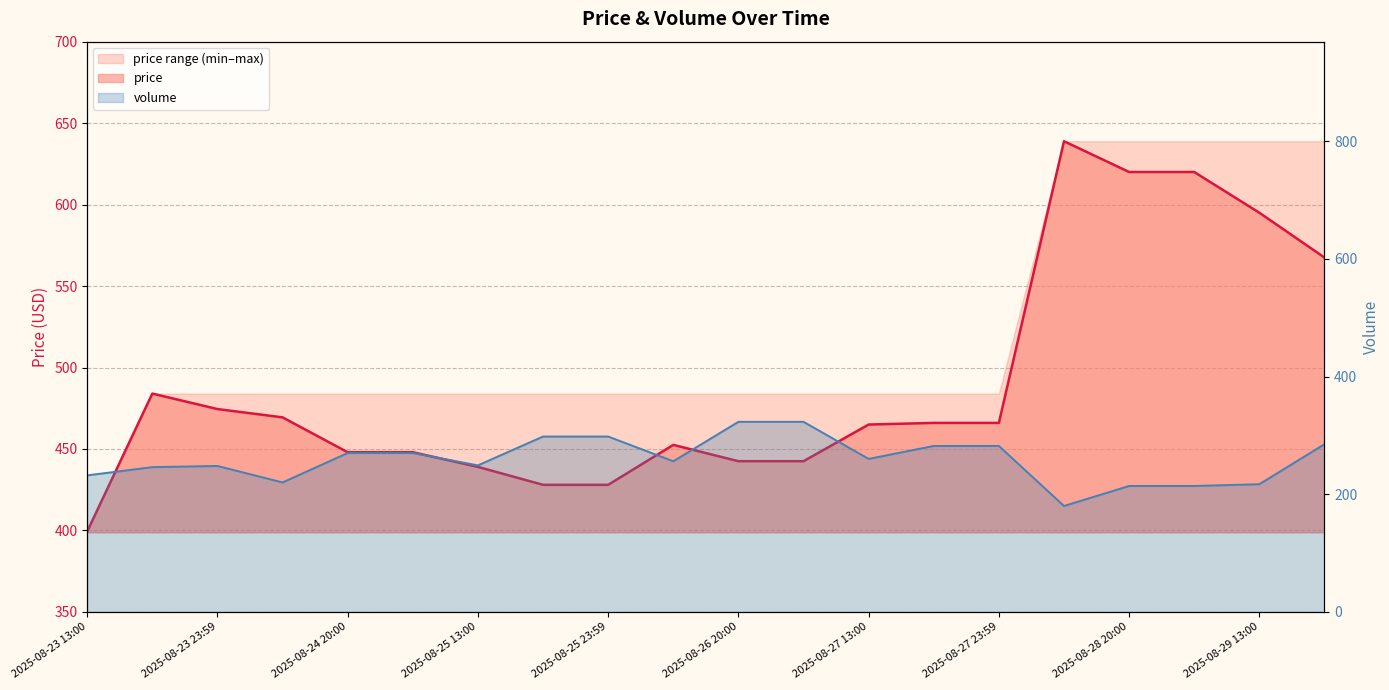

Does the chart display data point markers on the line(s)?

No